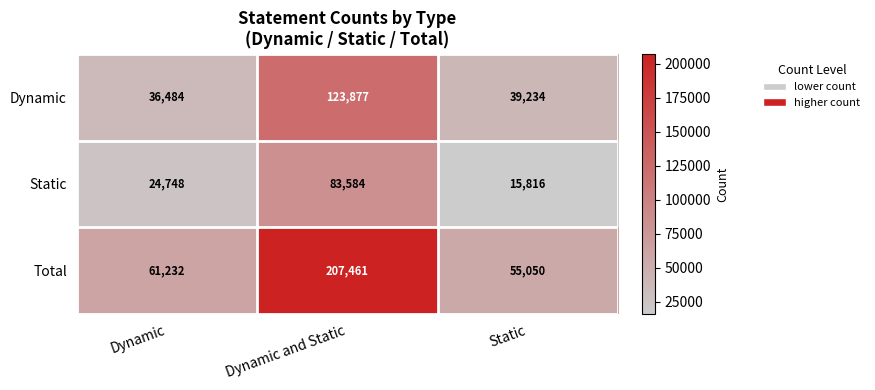

Rank the series by their maximum value, from highest to lowest.

Total, Dynamic, Static